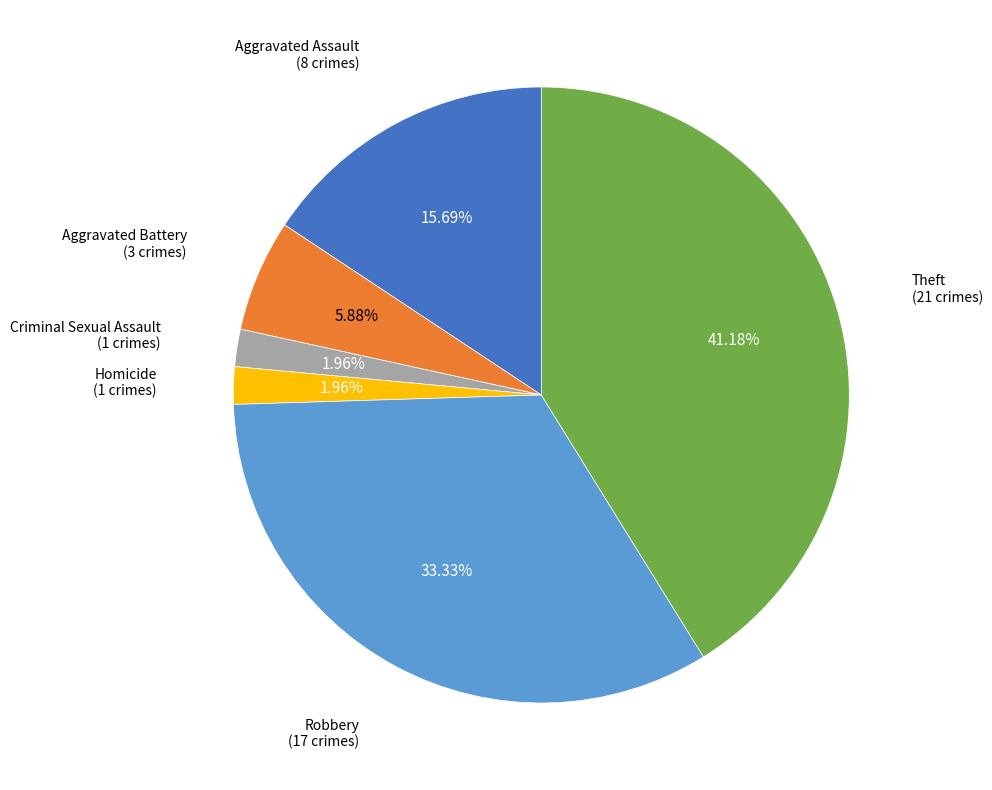

Is there a majority slice in this chart?

No